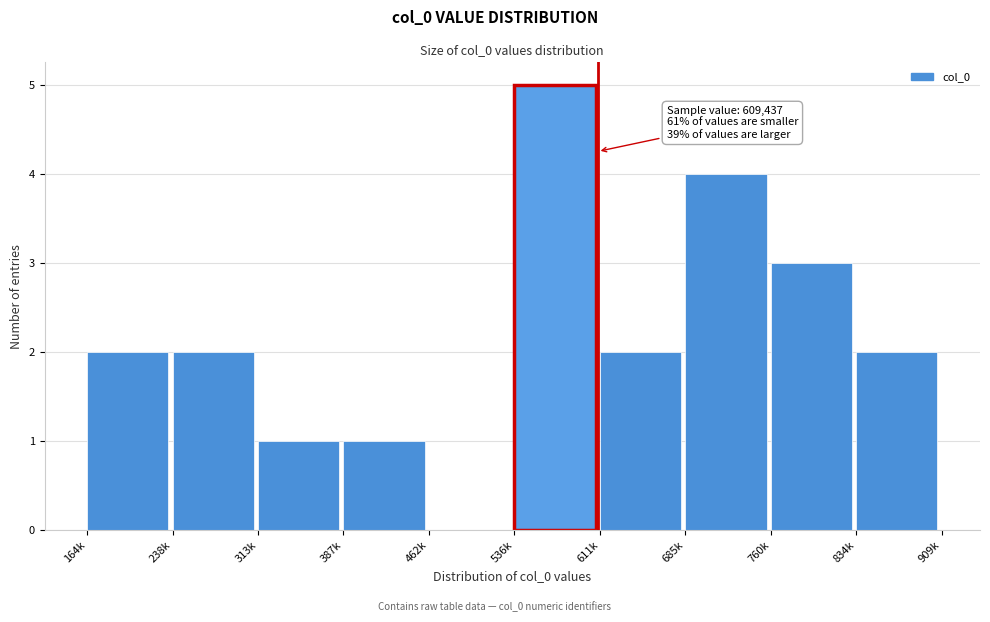

Reading left to right, what are all the values shown in this chart?

164k=2	238k=2	313k=1	387k=1	462k=0	536k=5	611k=2	685k=4	760k=3	834k=2